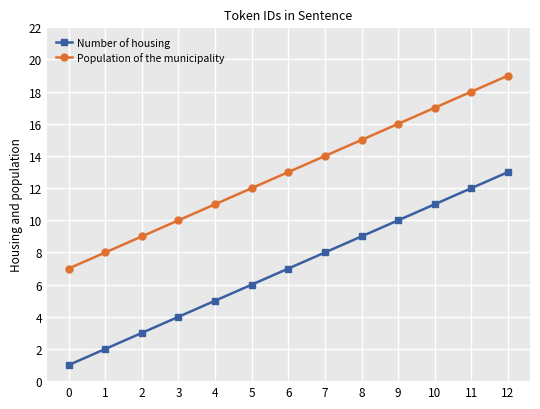

Rank the categories by Number of housing value from lowest to highest.

0, 1, 2, 3, 4, 5, 6, 7, 8, 9, 10, 11, 12